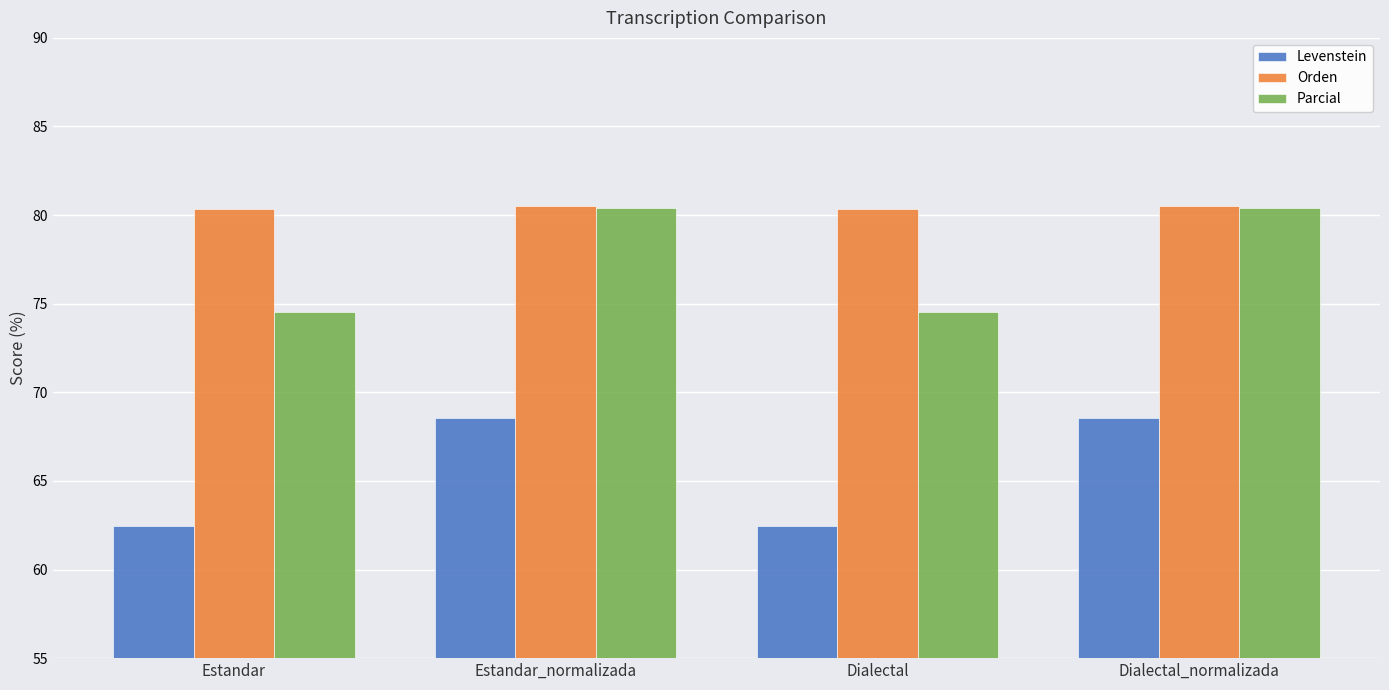

How many bars are there in each group?

3